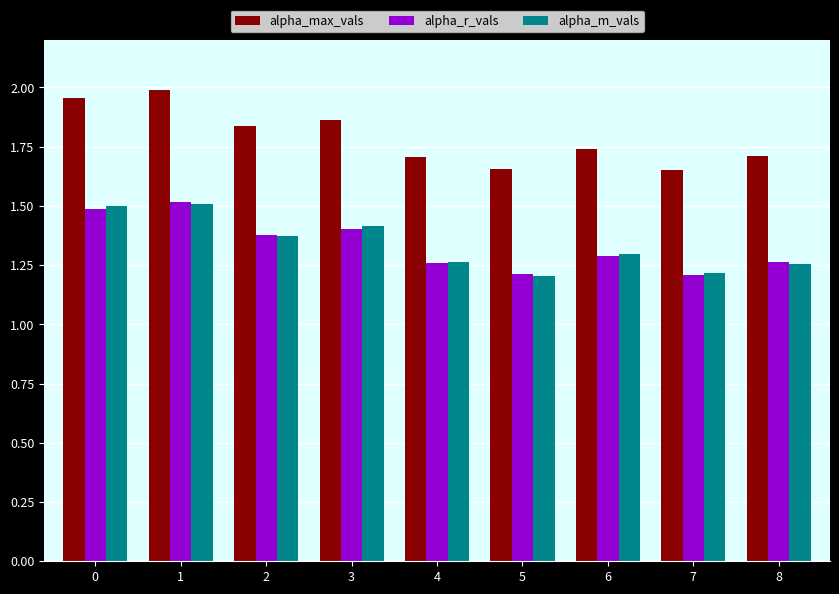

The value of alpha_max_vals at 5 is 1.7. True or false?

True